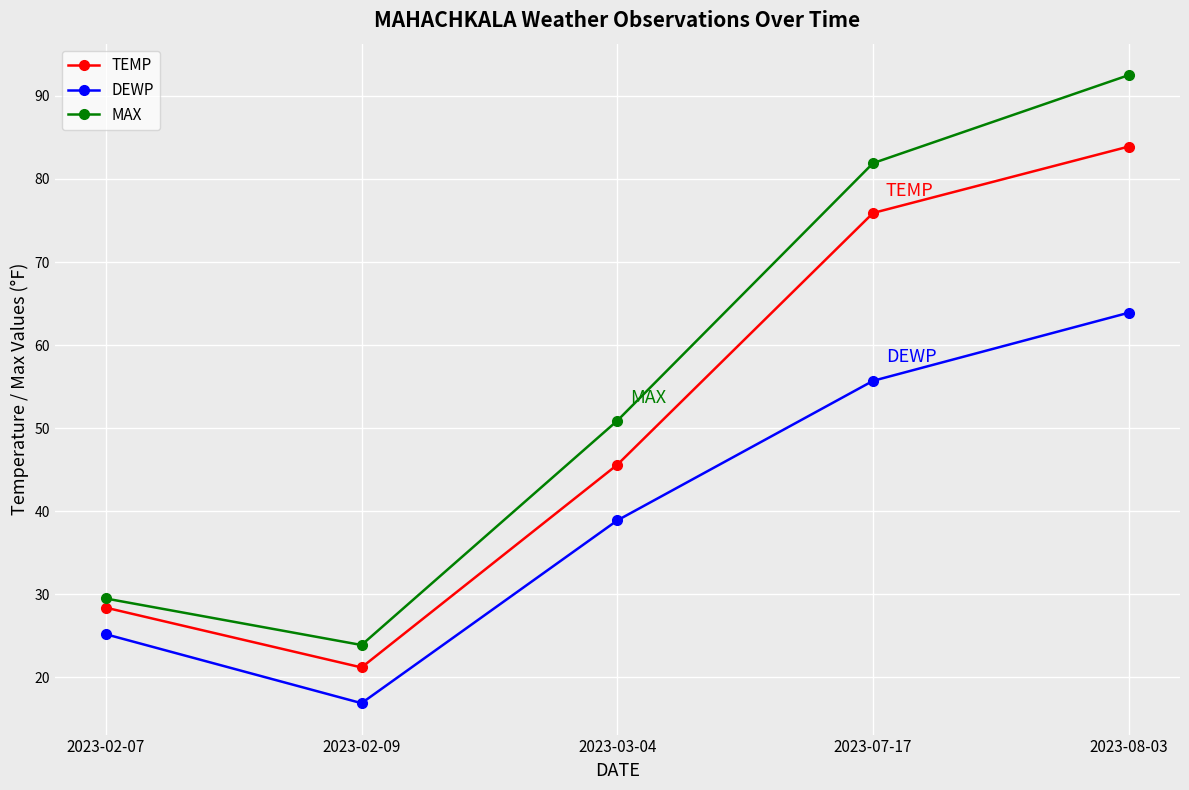

What is the difference between the MAX values at 2023-08-03 and 2023-02-07?

63.0